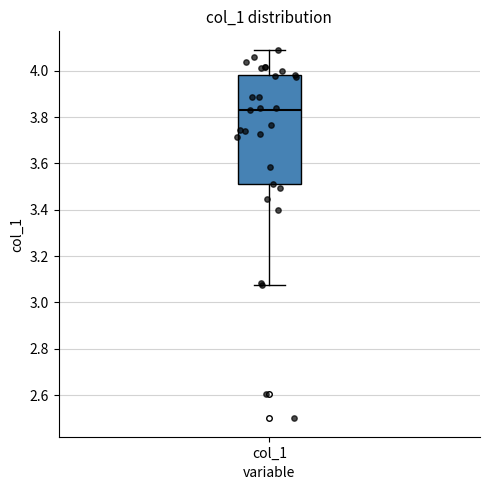

Where does the lower whisker of the box for col_1 end on the y-axis? The values are not printed on the chart, so give them approximately, as read against the axis.

3.08